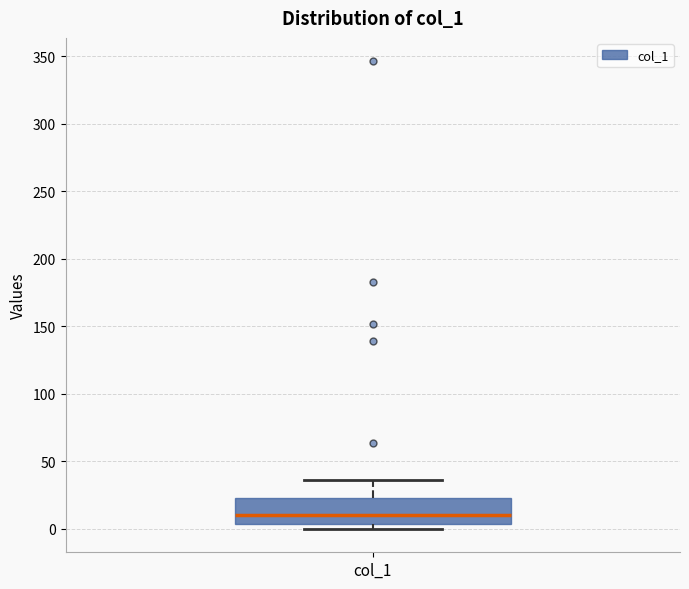

Where is the lower edge of the box for col_1 on the y-axis? The values are not printed on the chart, so give them approximately, as read against the axis.

5